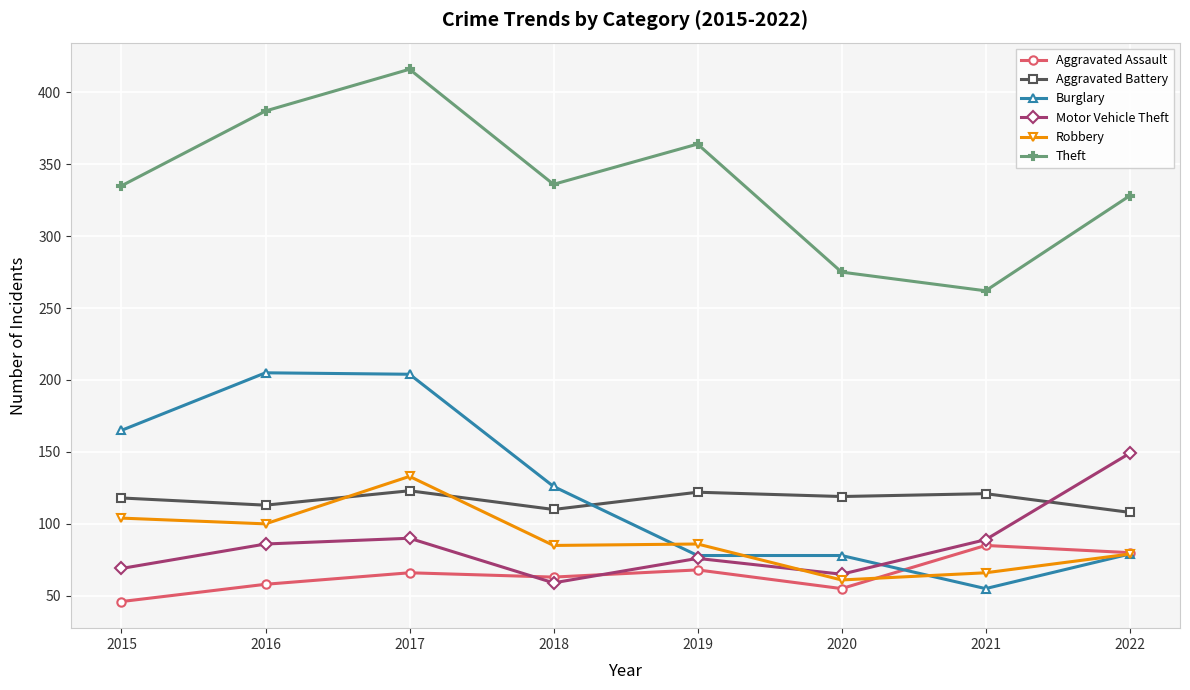

What is the difference between the maximum and minimum values in the Theft series?

154